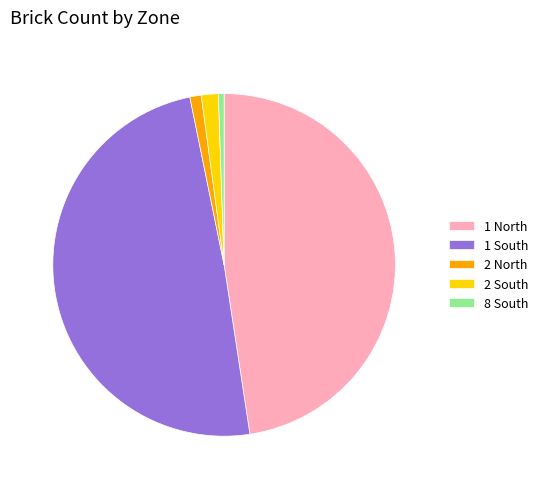

Which slice is the smallest?

8 South